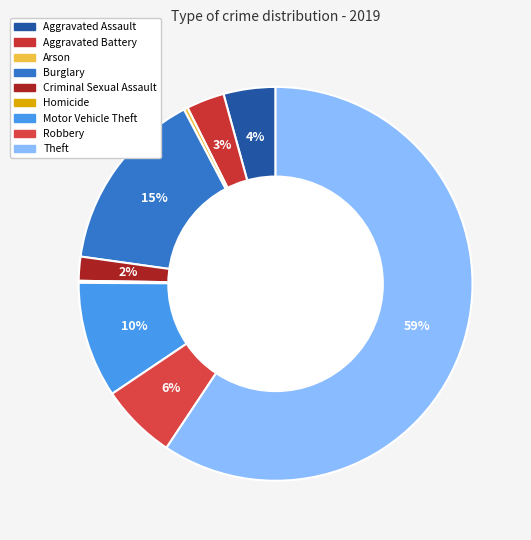

Which category has the biggest portion of the pie?

Theft